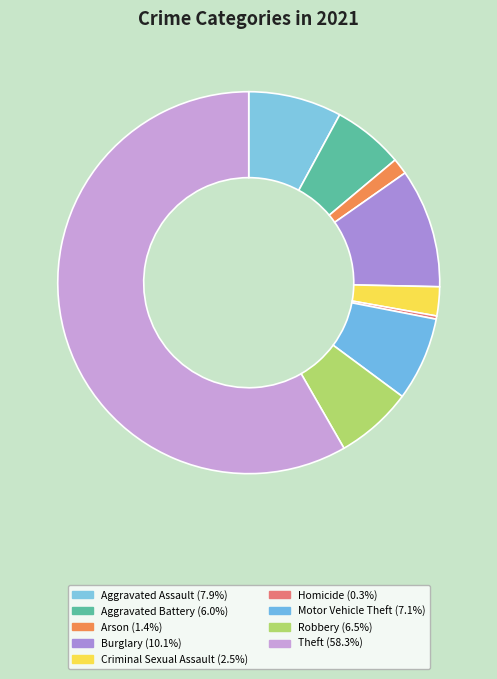

How many segments does this pie chart have?

9